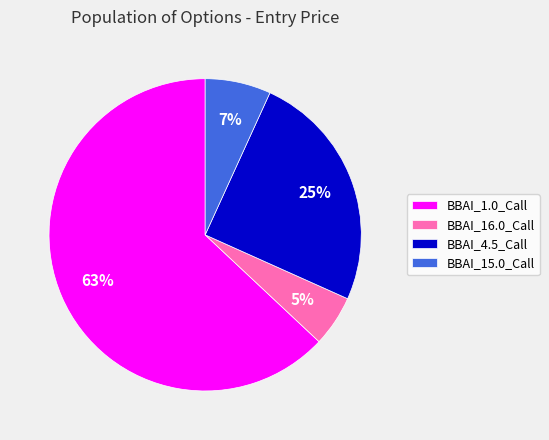

To the nearest percent, what portion does BBAI_1.0_Call represent?

63%